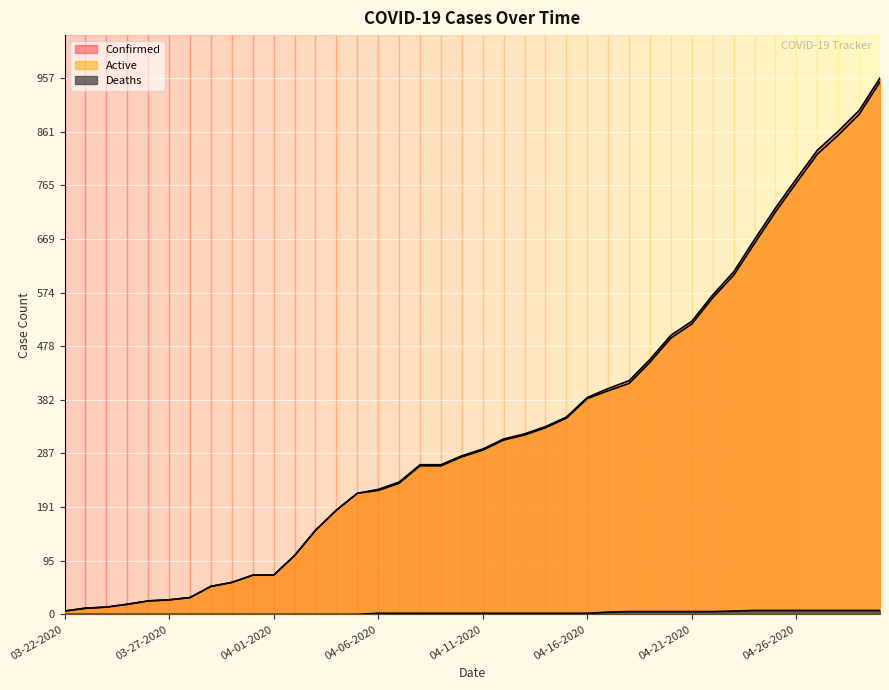

Which series has the largest range (max minus min)?

Confirmed